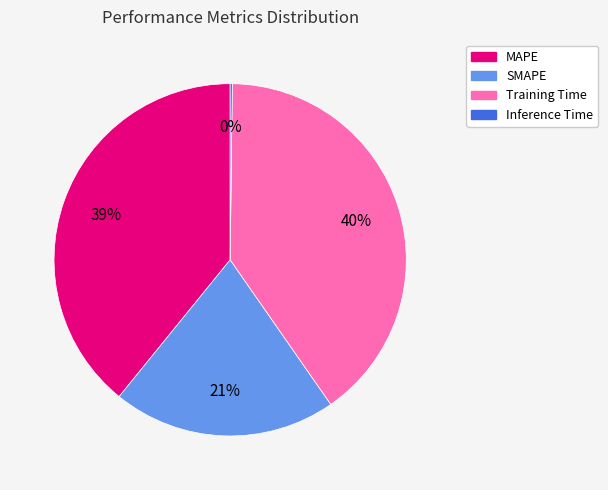

To the nearest percent, what is the difference between the largest and smallest slice percentages?

40%